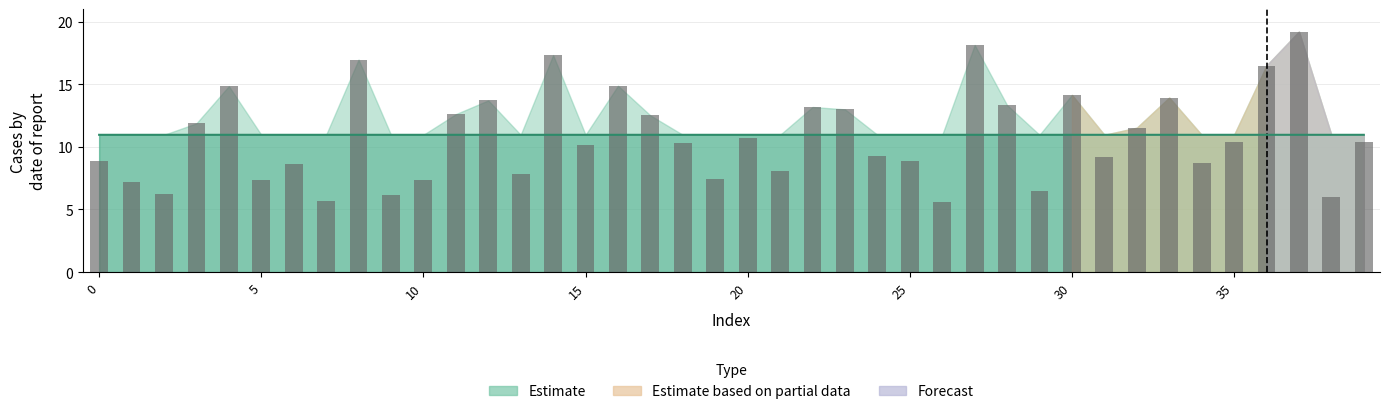

What is the minimum value shown in the chart?

5.6